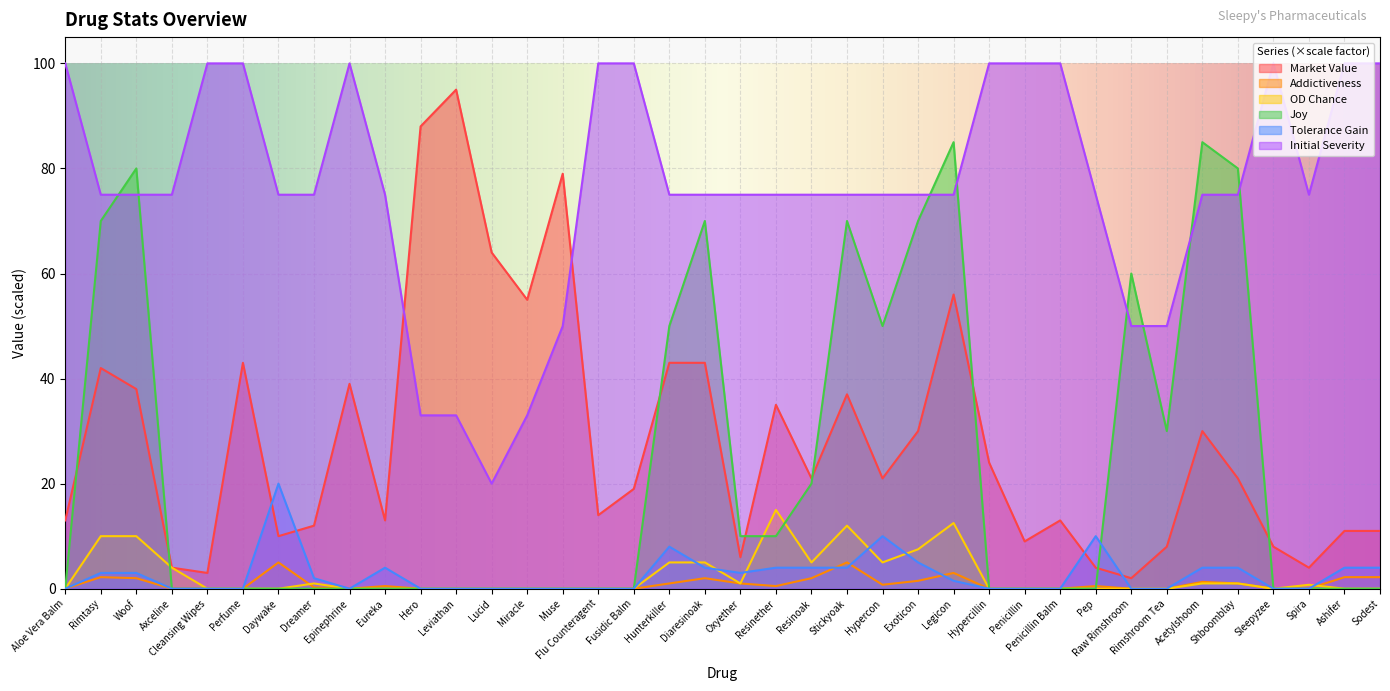

At which category does Market Value reach its first local peak?

Rimtasy